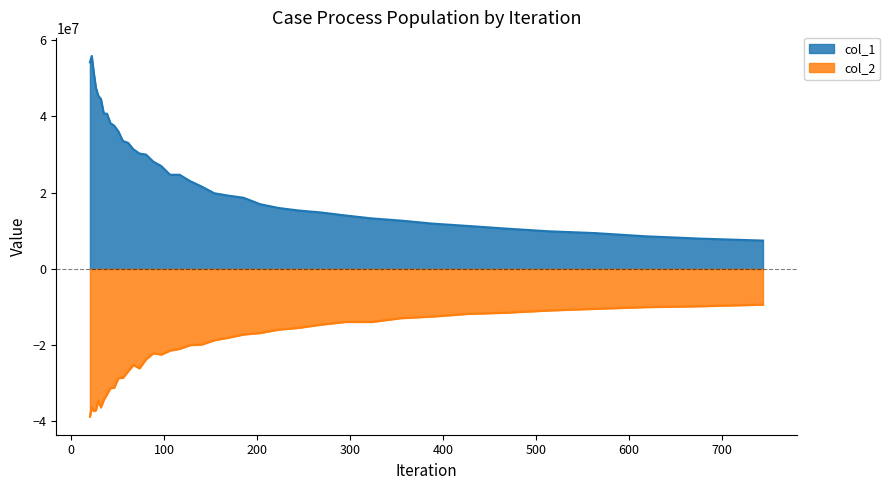

What is the sum of the col_1 values at 73.247 and 354.284?

42956876.6